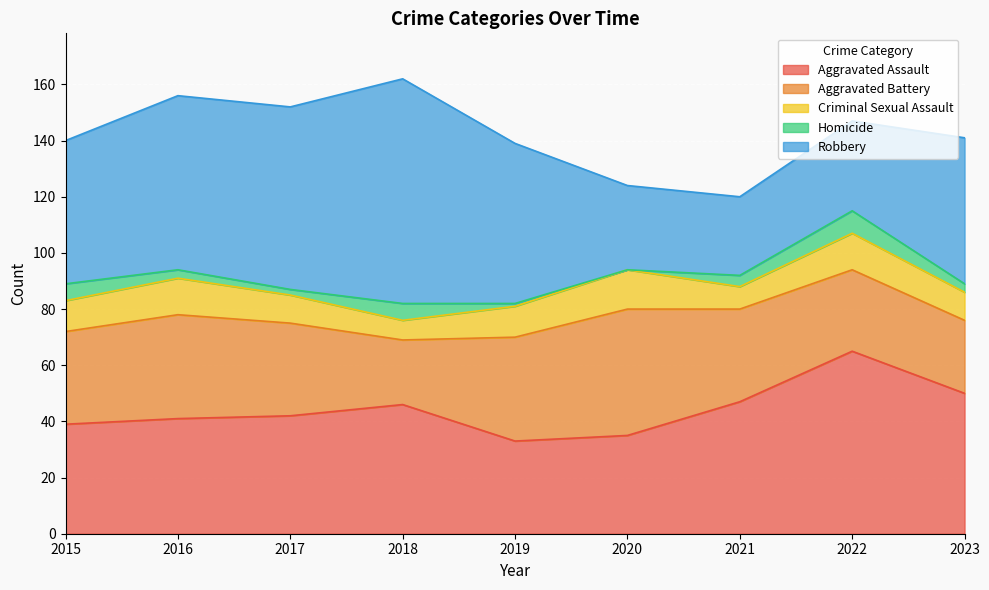

Reading left to right, transcribe all the data shown in this chart.

Aggravated Assault: 2015=39	2016=41	2017=42	2018=46	2019=33	2020=35	2021=47	2022=65	2023=50
Aggravated Battery: 2015=33	2016=37	2017=33	2018=23	2019=37	2020=45	2021=33	2022=29	2023=26
Criminal Sexual Assault: 2015=11	2016=13	2017=10	2018=7	2019=11	2020=14	2021=8	2022=13	2023=10
Homicide: 2015=6	2016=3	2017=2	2018=6	2019=1	2020=0	2021=4	2022=8	2023=3
Robbery: 2015=51	2016=62	2017=65	2018=80	2019=57	2020=30	2021=28	2022=32	2023=52